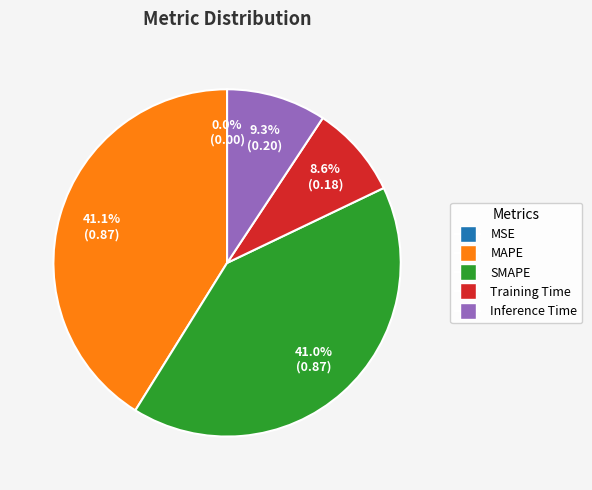

To the nearest percent, what is the difference between the largest and smallest slice percentages?

41%